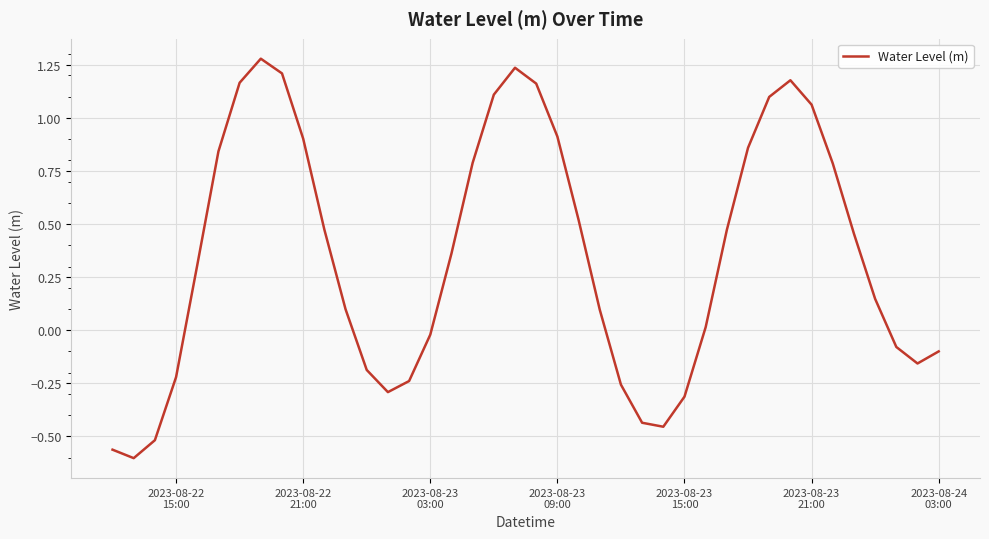

Count the number of data series in this chart.

1